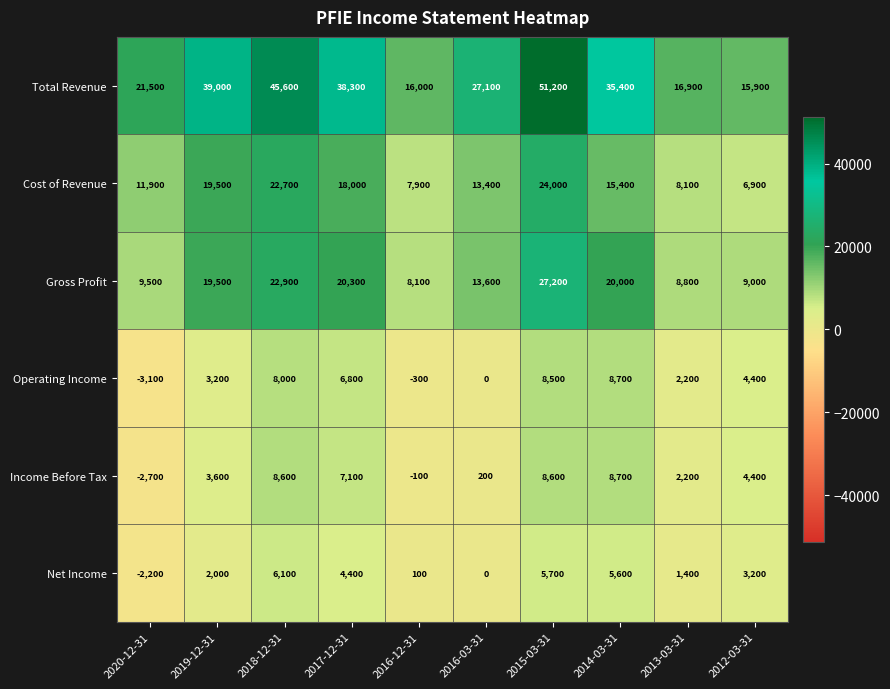

What is the total value across all series at 2018-12-31?

113900